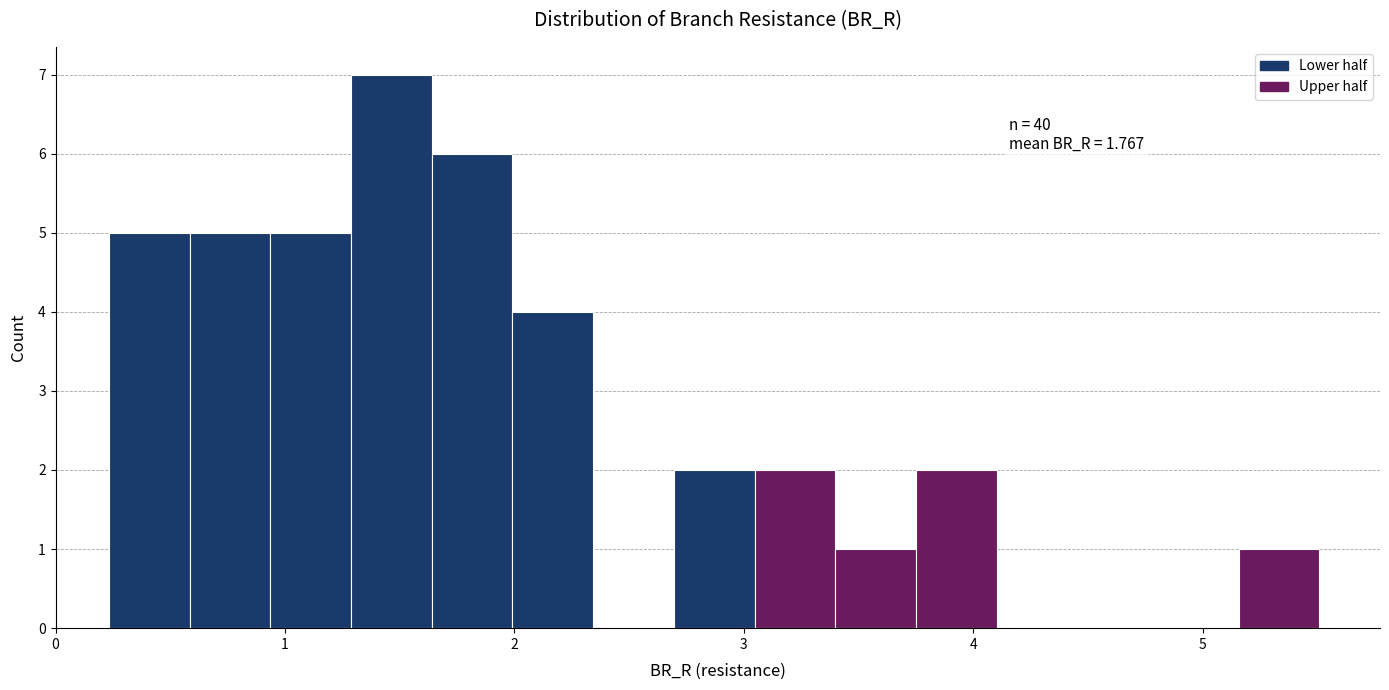

Around what value on the x-axis is the tallest bar? Give the approximate position of its centre, as read against the axis.

1.5